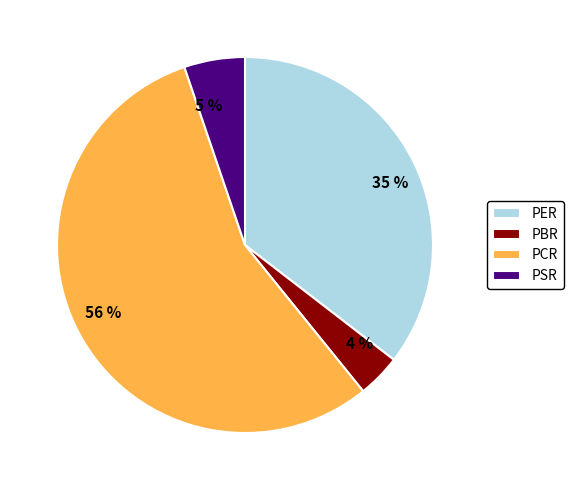

Combined, do PSR and PBR account for over 50%?

No